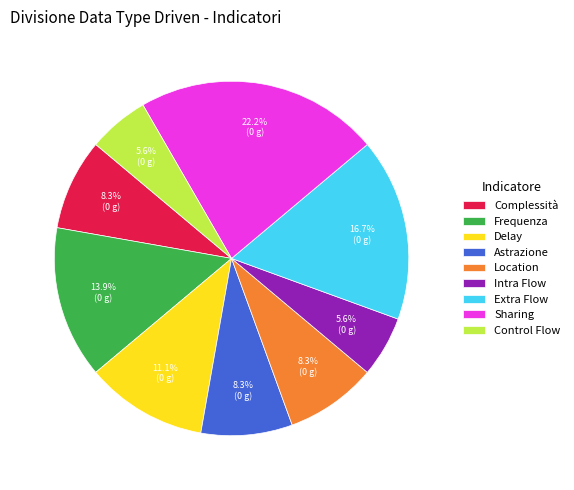

Which has a higher value, Frequenza or Astrazione?

Frequenza